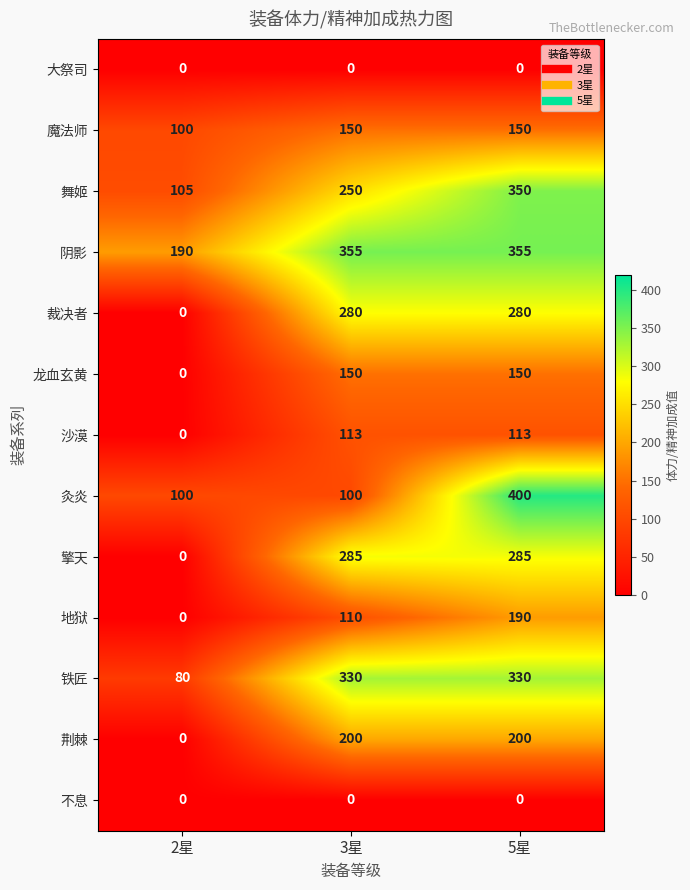

Which series has the largest range (max minus min)?

灸炎